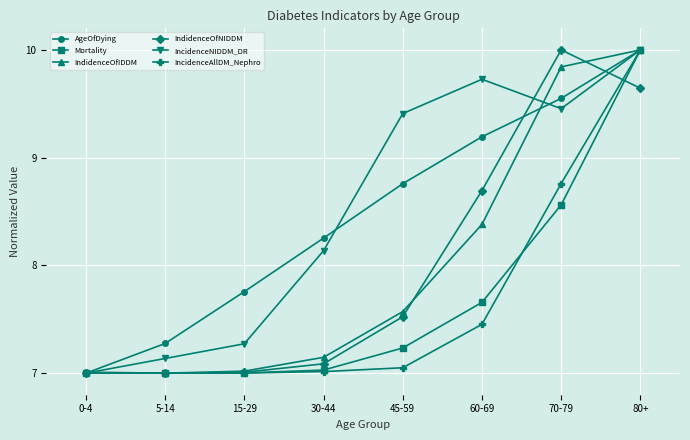

At which label is IncidenceNIDDM_DR closest to 8?

30-44